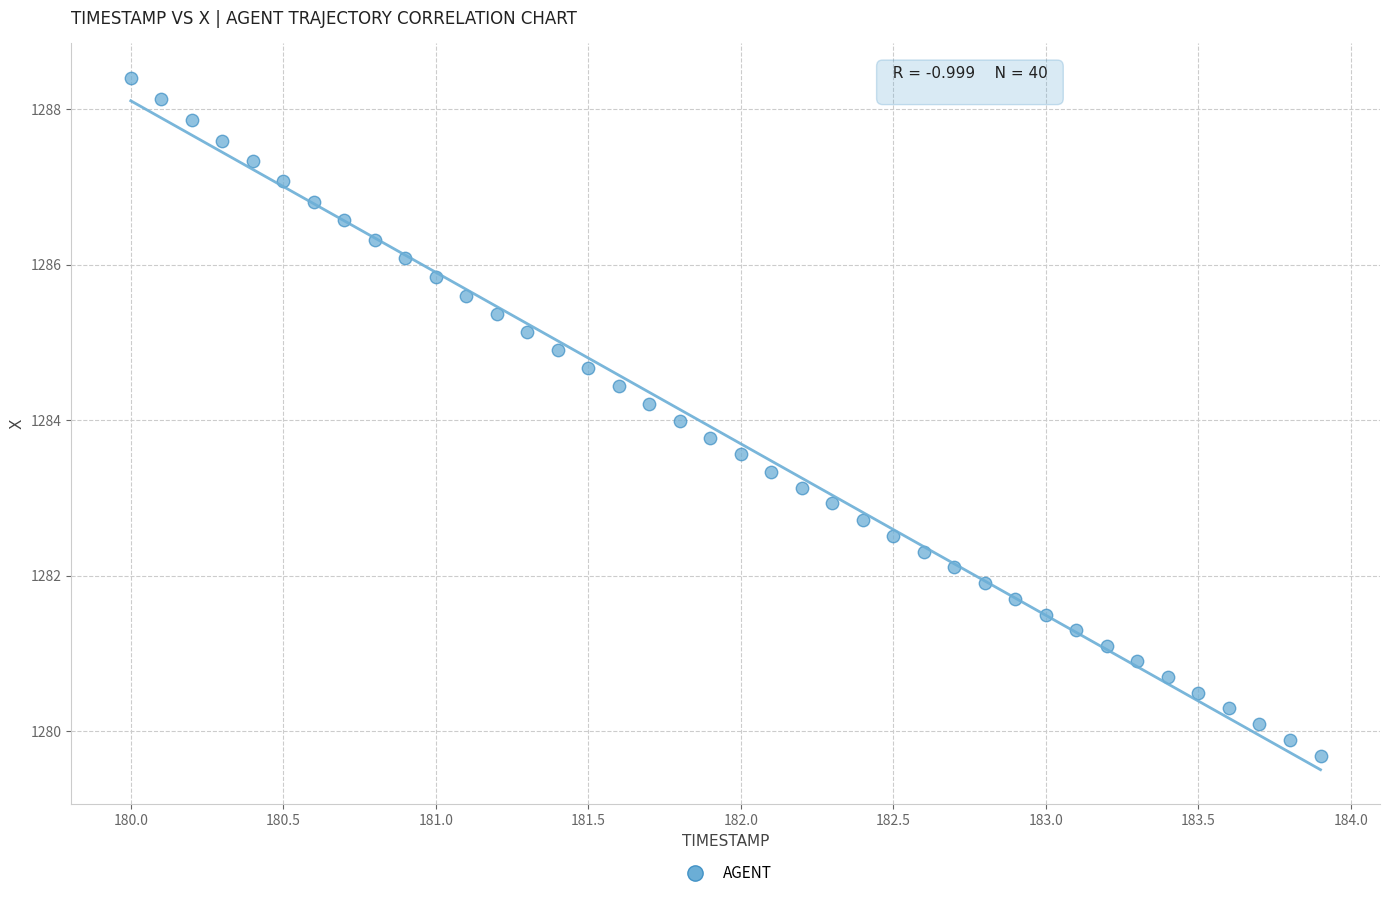

What is the range of X values (max minus min)?

3.9